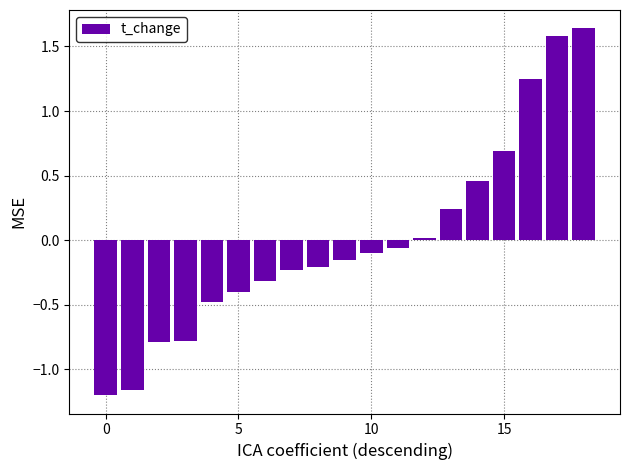

What is the difference between the second highest and minimum values?

2.8